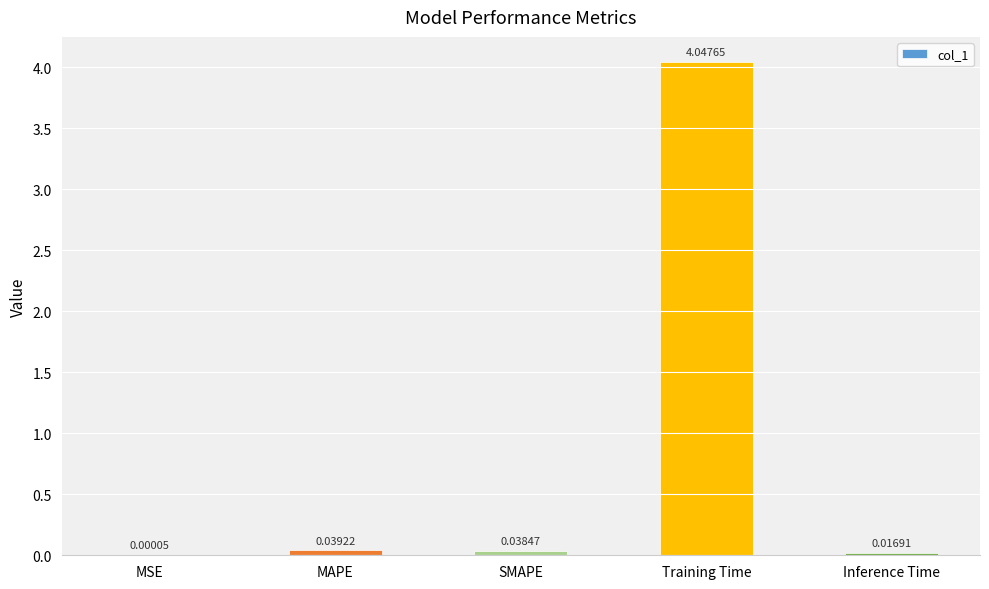

Where is the data nearest to the value 2?

MAPE